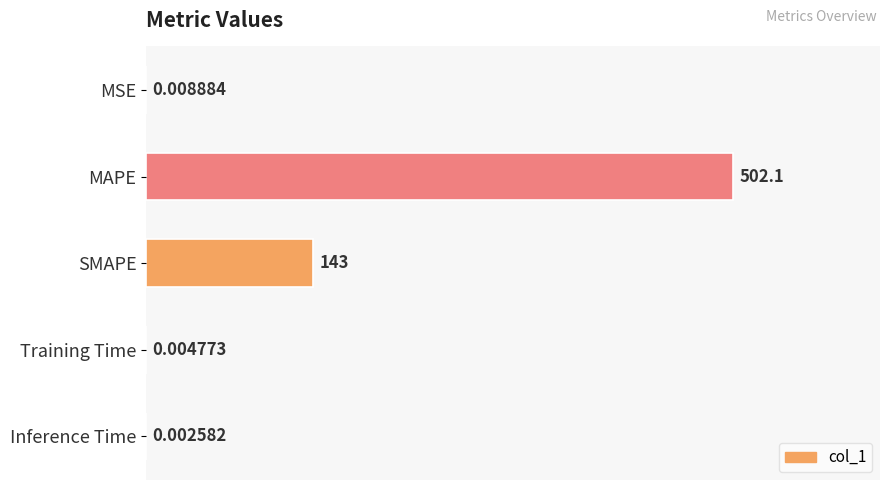

What is the change in value from SMAPE to Training Time?

-143.0